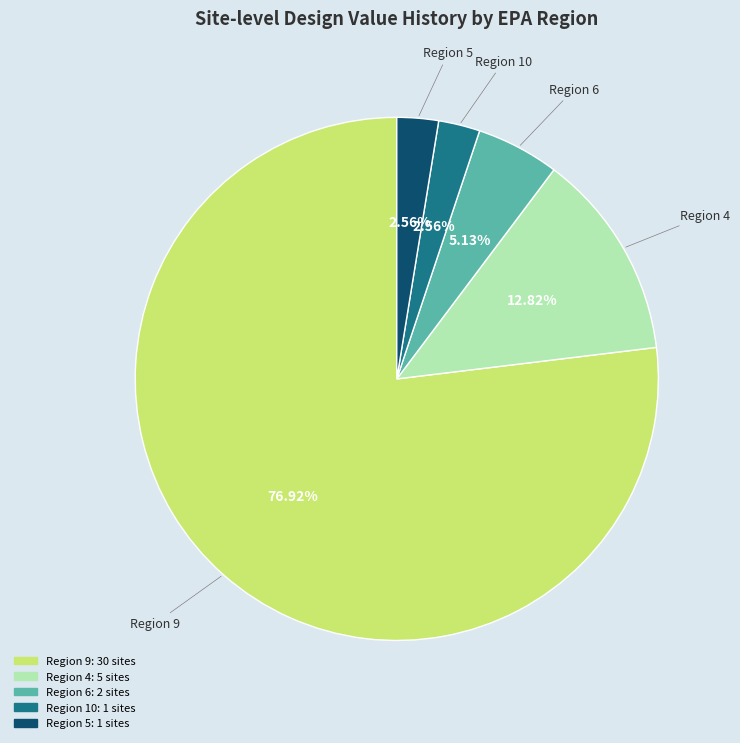

Is there a majority slice in this chart?

Yes